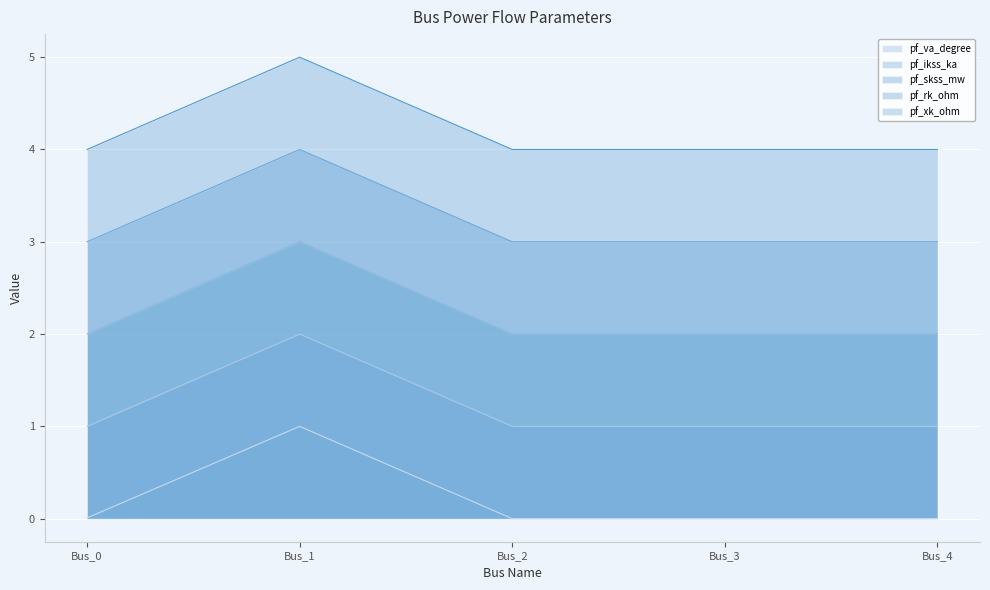

True or false: pf_ikss_ka and pf_va_degree intersect in this chart.

False